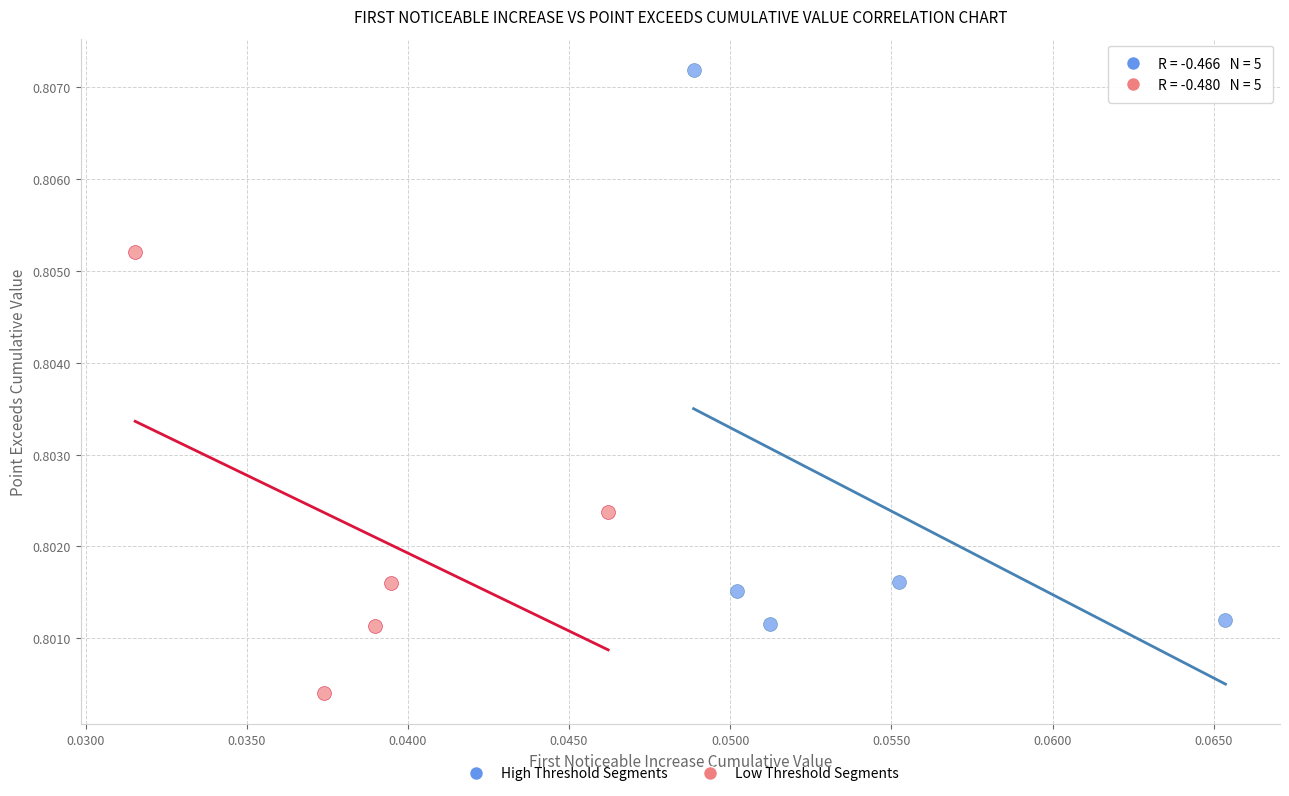

Which series contains the lowest Y value?

Low Threshold Segments